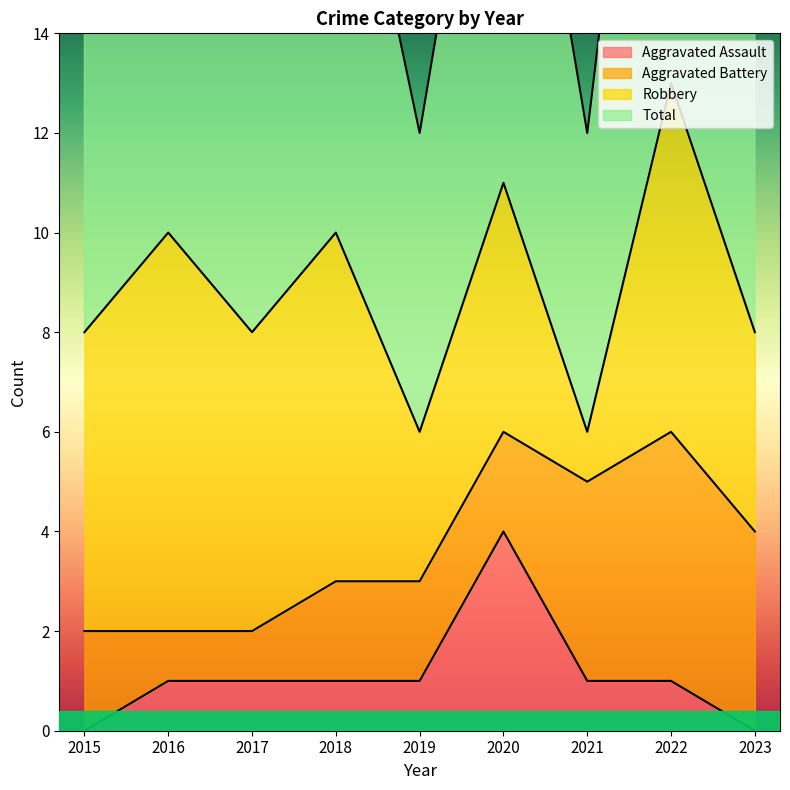

True or false: Aggravated Assault has a value of 1 at 2022.

True